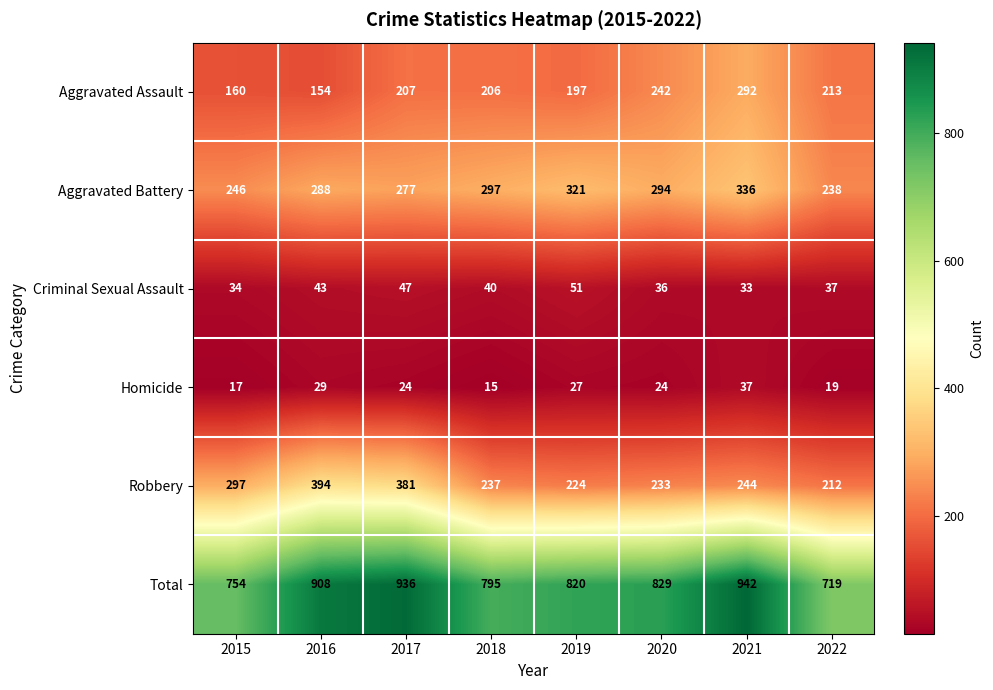

Which series has the largest total across all categories?

Total